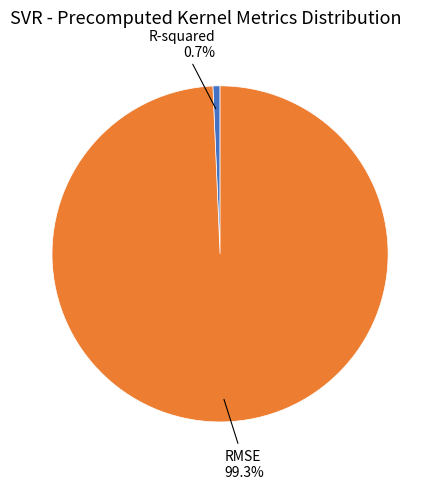

Which category has the biggest portion of the pie?

RMSE